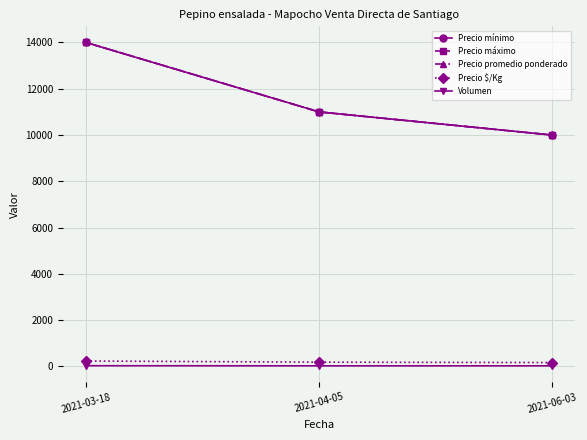

Reading left to right, what are all the values shown in this chart?

Precio mínimo: 2021-03-18=14000	2021-04-05=11000	2021-06-03=10000
Precio máximo: 2021-03-18=14000	2021-04-05=11000	2021-06-03=10000
Precio promedio ponderado: 2021-03-18=14000	2021-04-05=11000	2021-06-03=10000
Precio $/Kg: 2021-03-18=233	2021-04-05=183	2021-06-03=167
Volumen: 2021-03-18=30	2021-04-05=25	2021-06-03=25